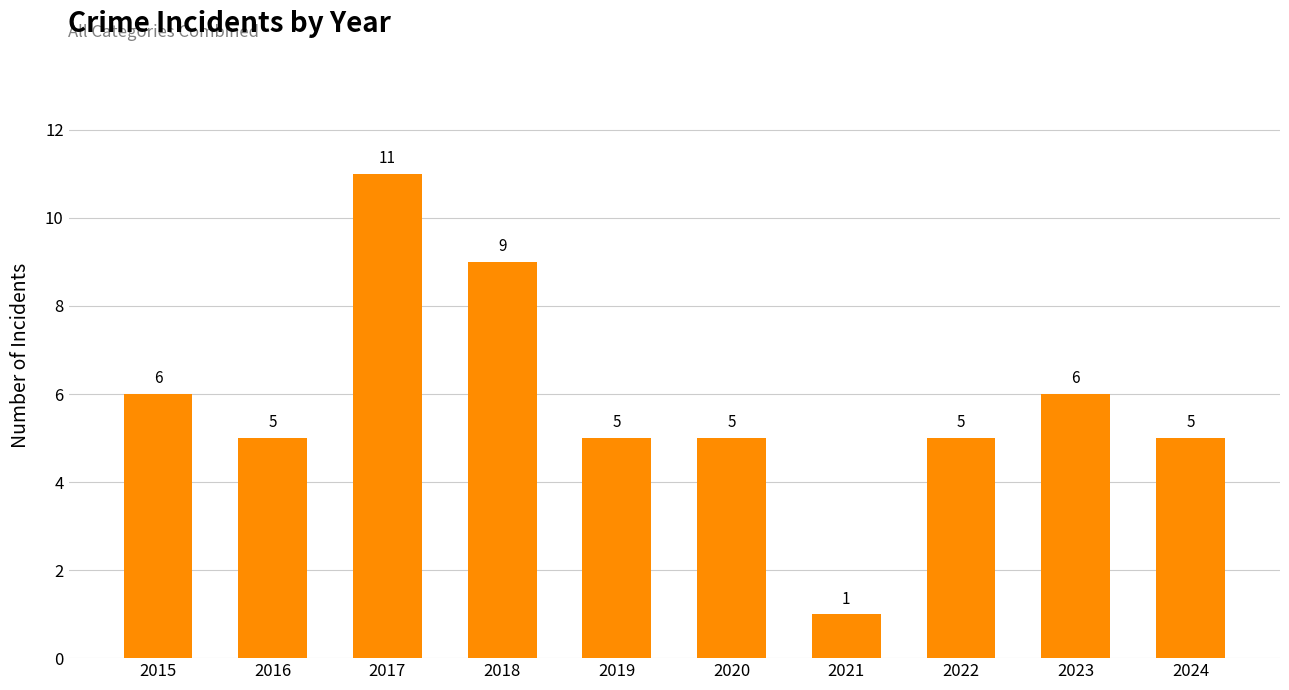

How many data points are less than 5?

1